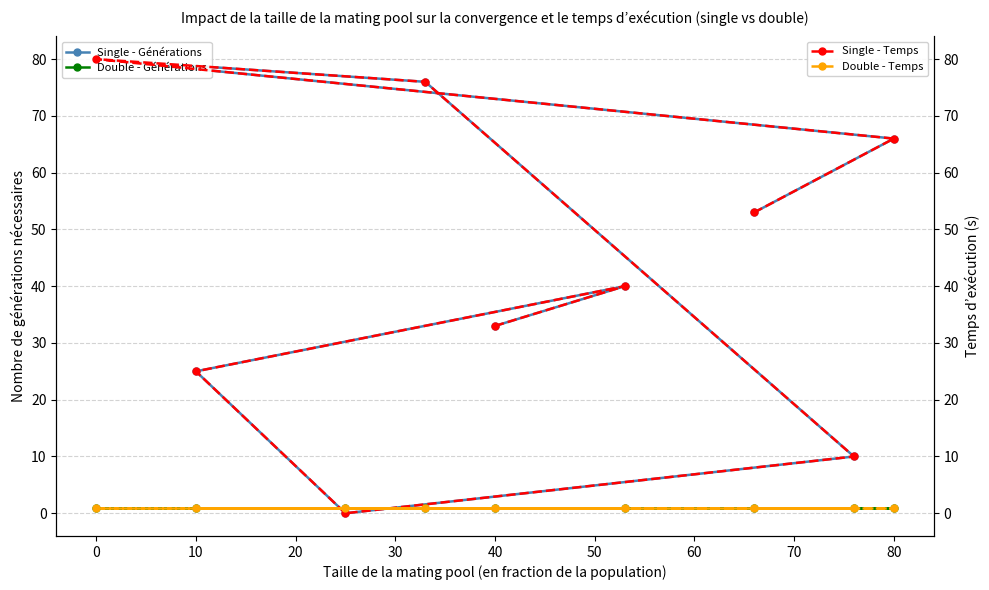

What is the value of the Single - Temps point at the 6th from the left?

40